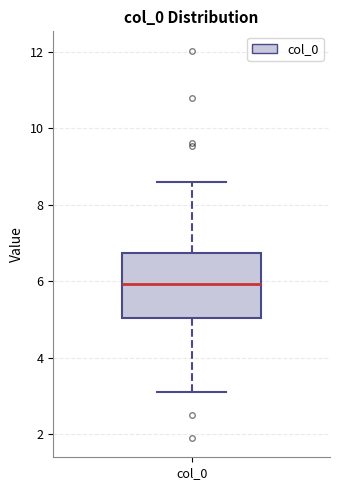

Where does the median line of the box for col_0 sit on the y-axis? The values are not printed on the chart, so give them approximately, as read against the axis.

6.0